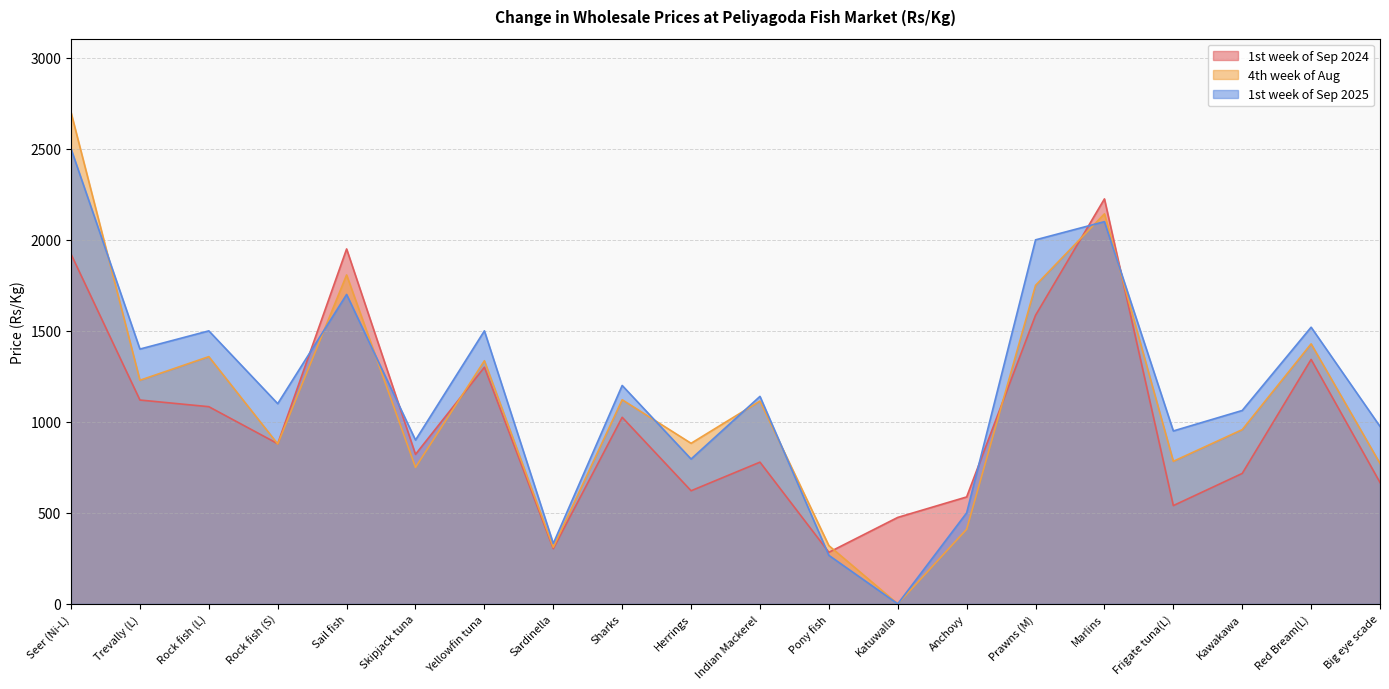

At which label is 4th week of Aug closest to 1350?

Rock fish (L)